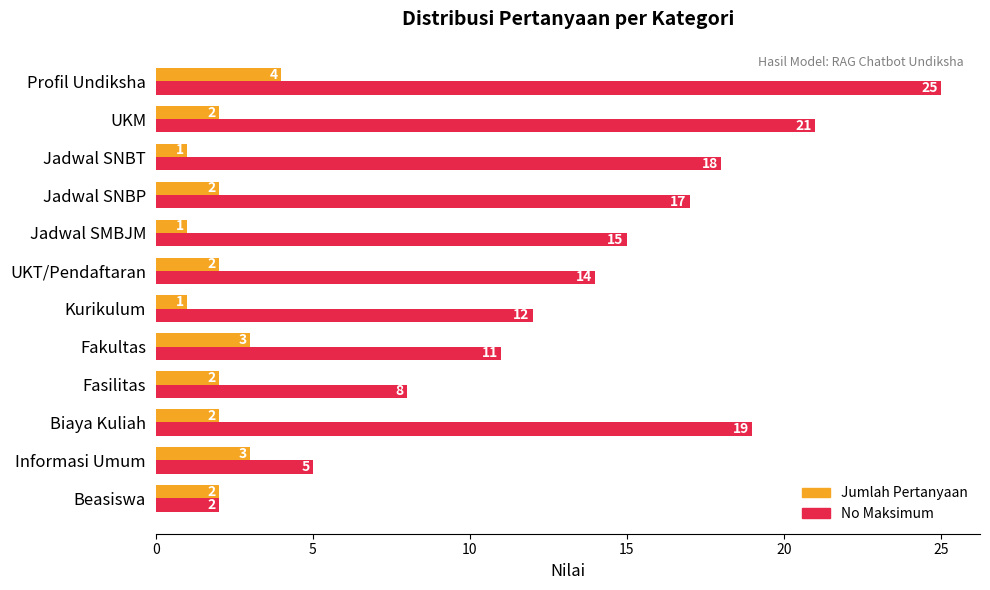

Which series has the widest spread of values?

No Maksimum